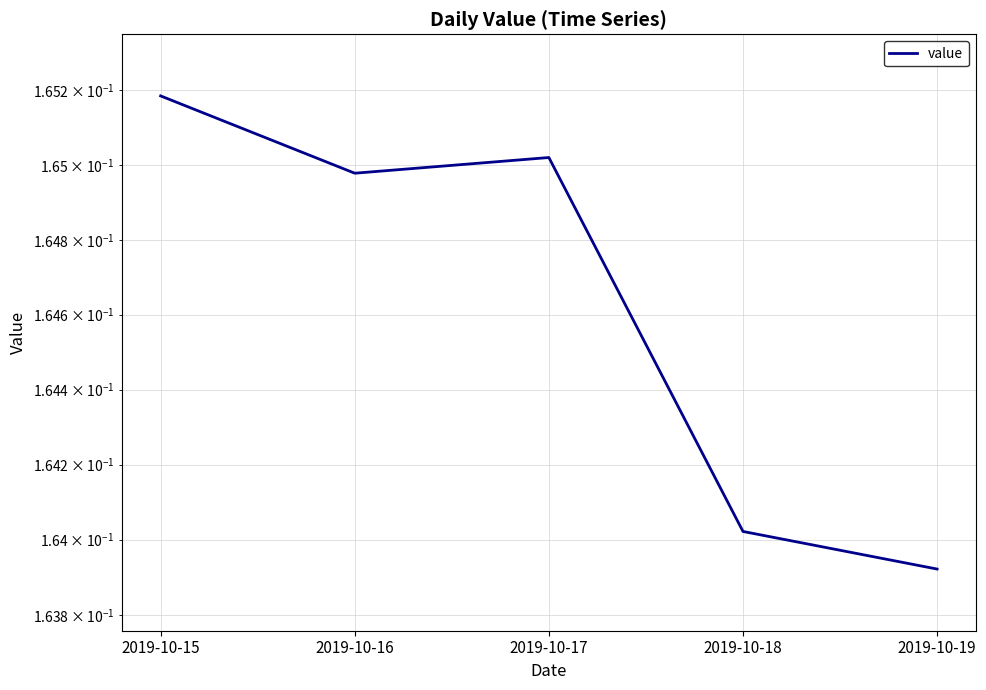

Rank the categories by value from highest to lowest.

2019-10-15, 2019-10-17, 2019-10-16, 2019-10-18, 2019-10-19